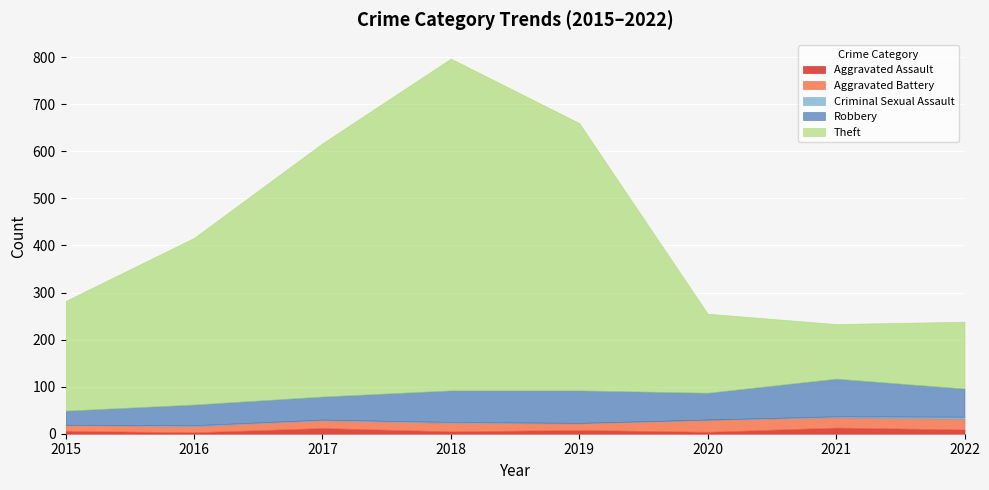

The value of Robbery at 2017 is 49. True or false?

True